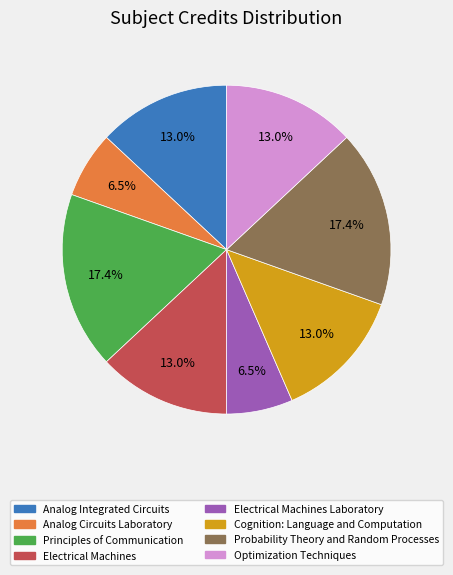

Is there any slice that represents more than half of the pie?

No